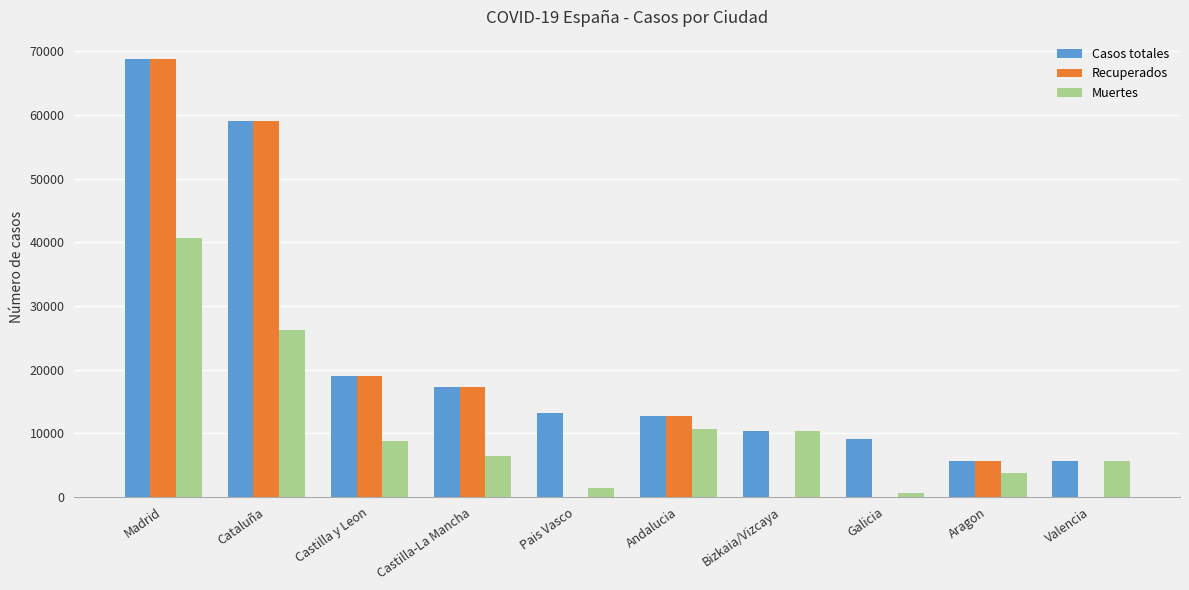

The Muertes series shows 16093 at Andalucia. True or false?

False